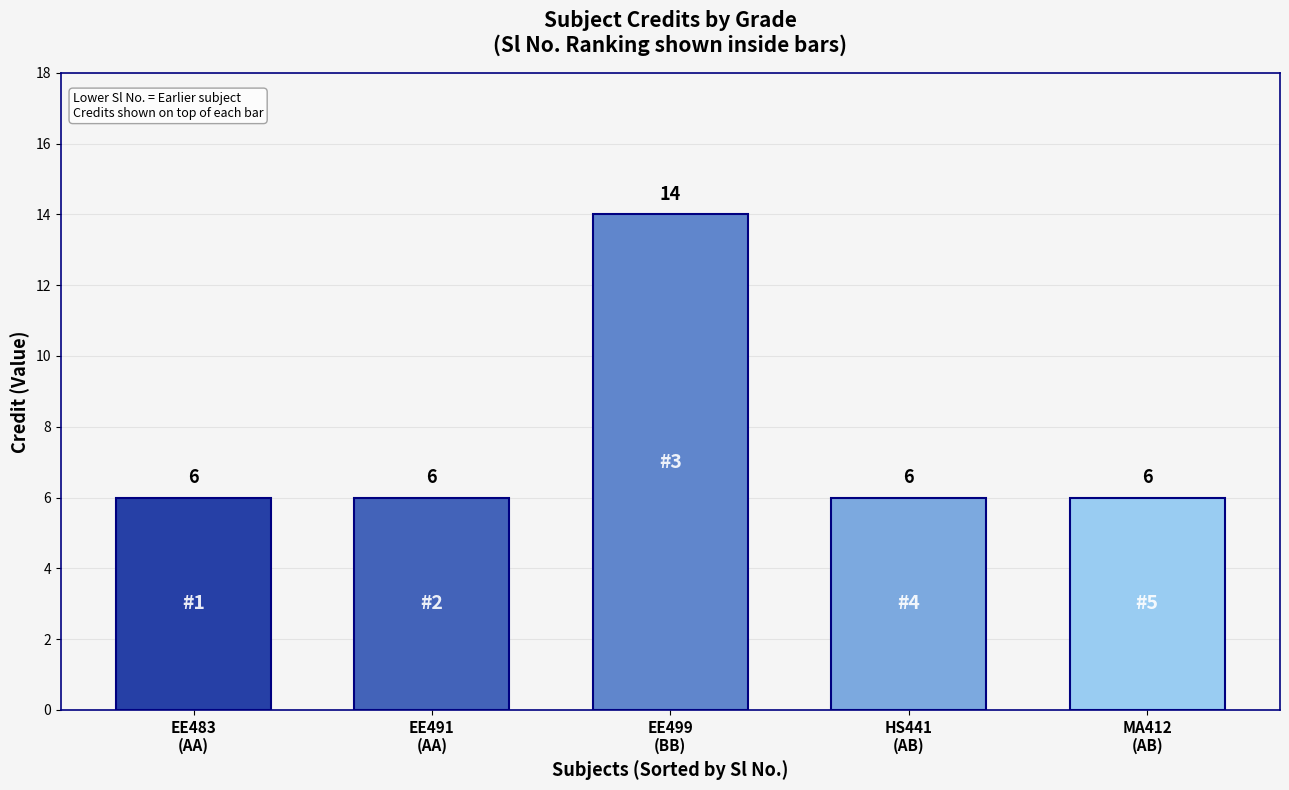

The value at EE483
(AA) is 6. True or false?

True